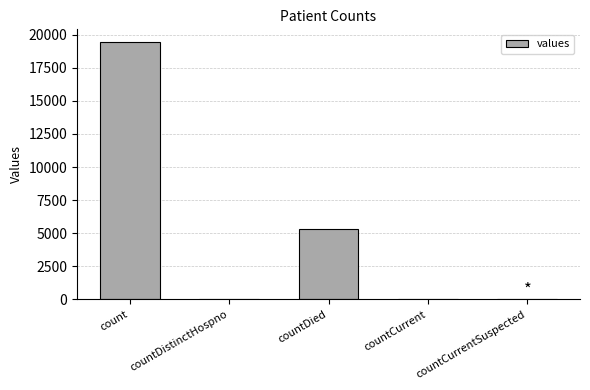

Where is the data nearest to the value 9710?

countDied